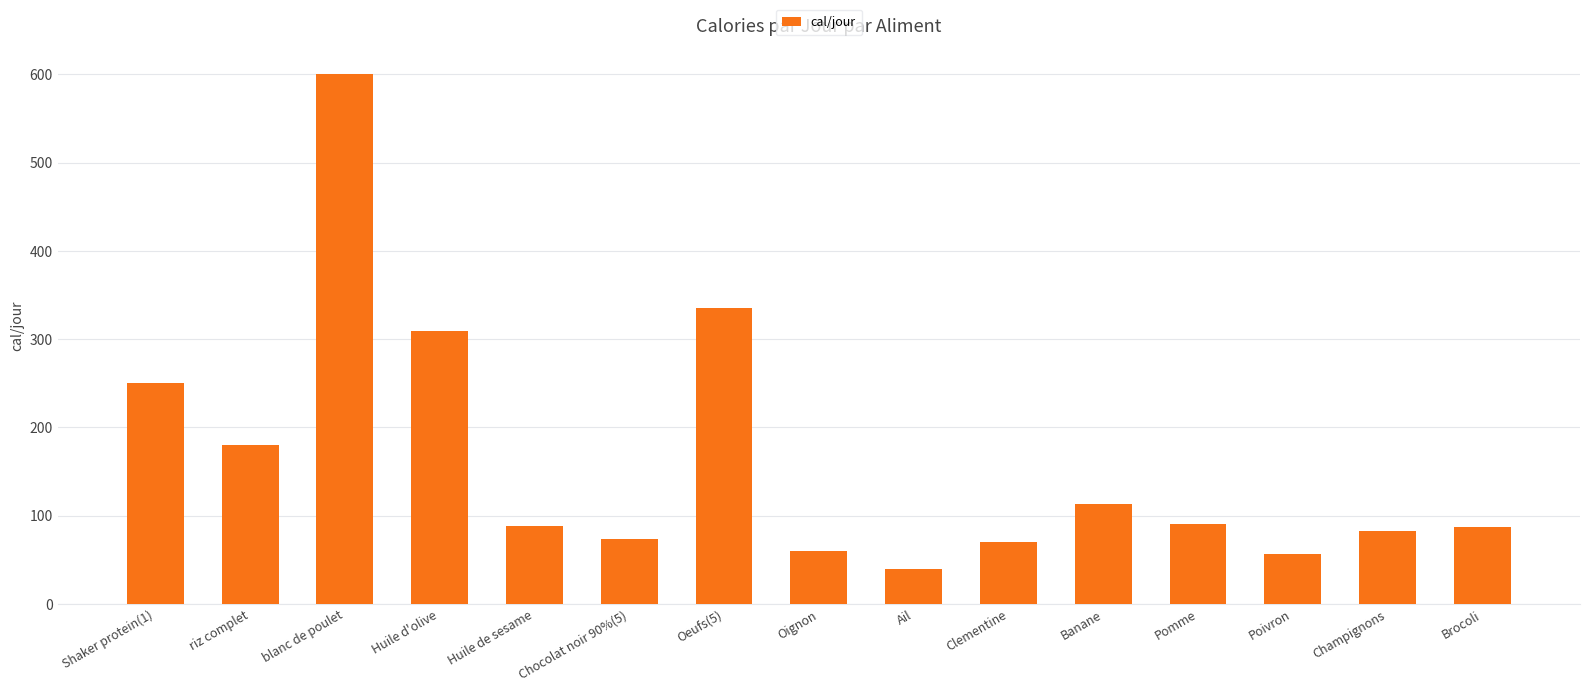

At which label does the data first exceed 88?

Shaker protein(1)